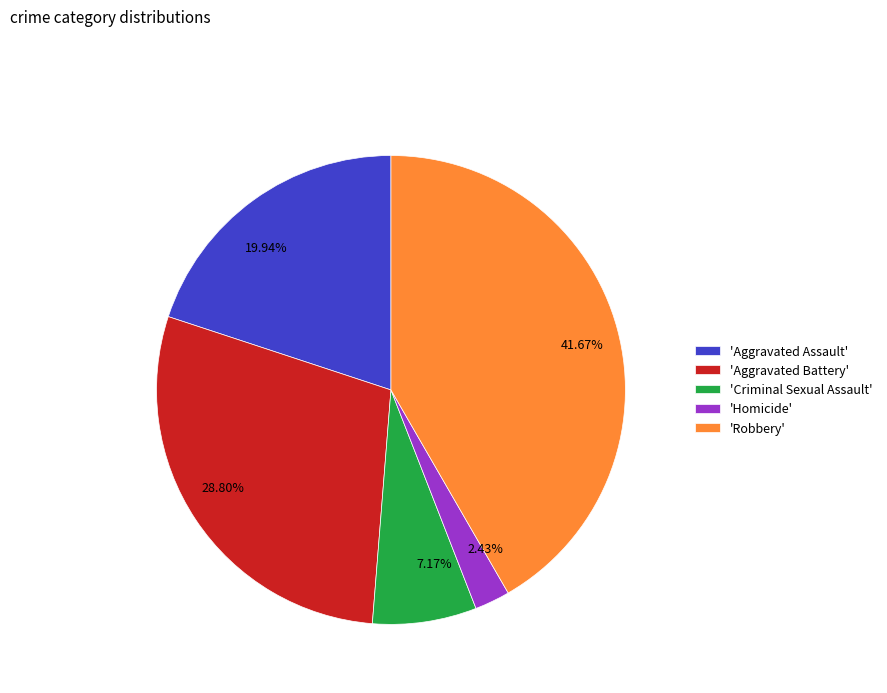

Do 41.67% and 28.80% together represent more than half of the pie?

Yes